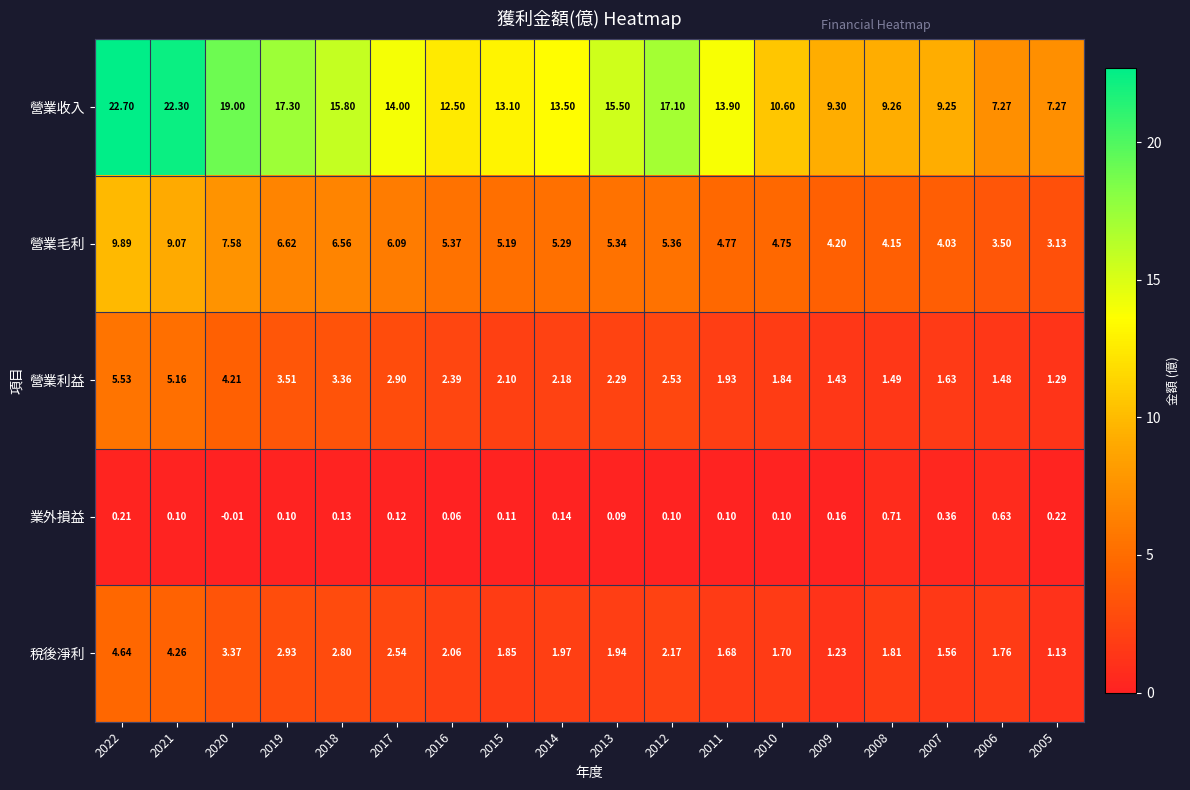

How many data points in 營業利益 are above 2?

11